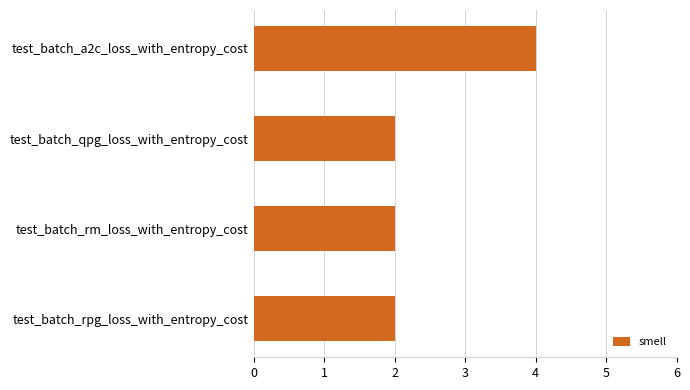

The value at test_batch_qpg_loss_with_entropy_cost is 2. True or false?

True